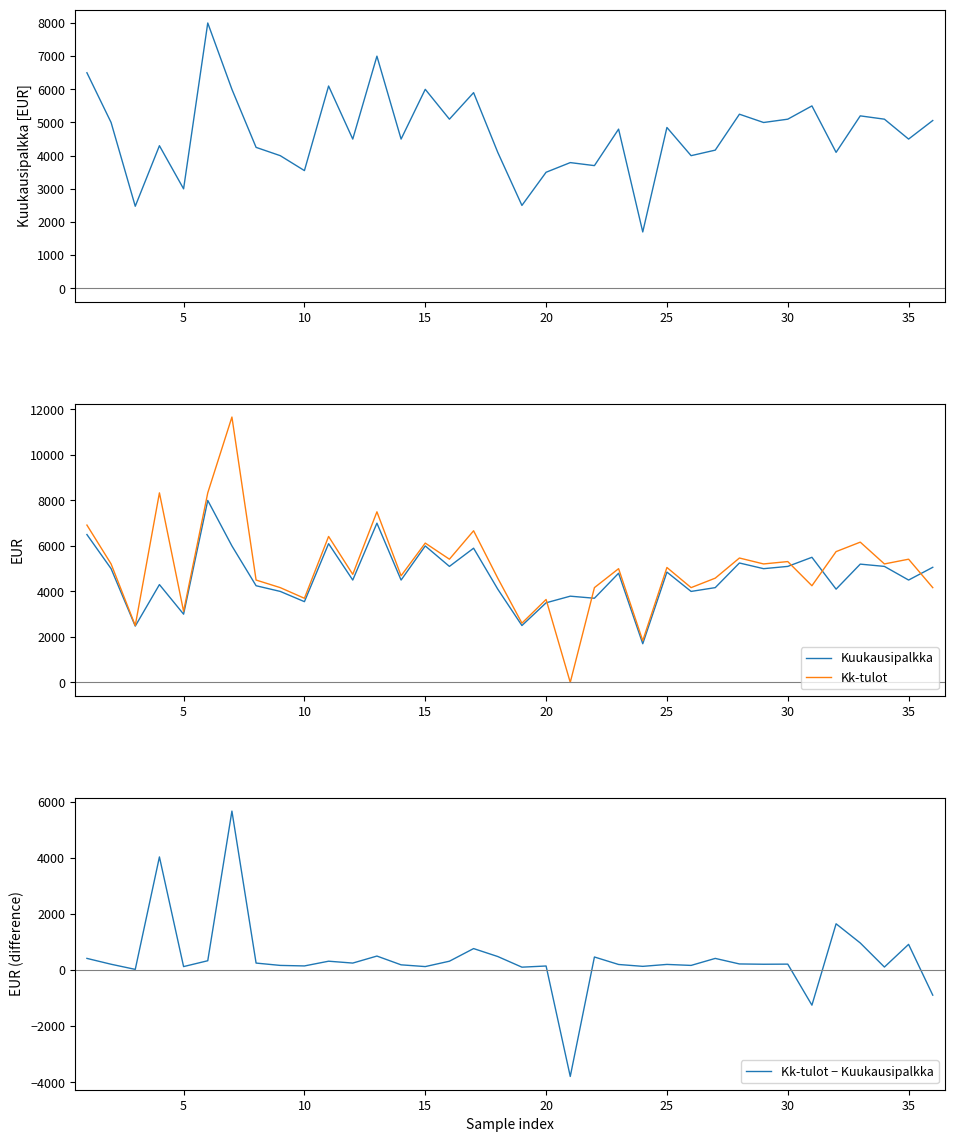

What is the highest value of the Kk-tulot − Kuukausipalkka series?

5666.7